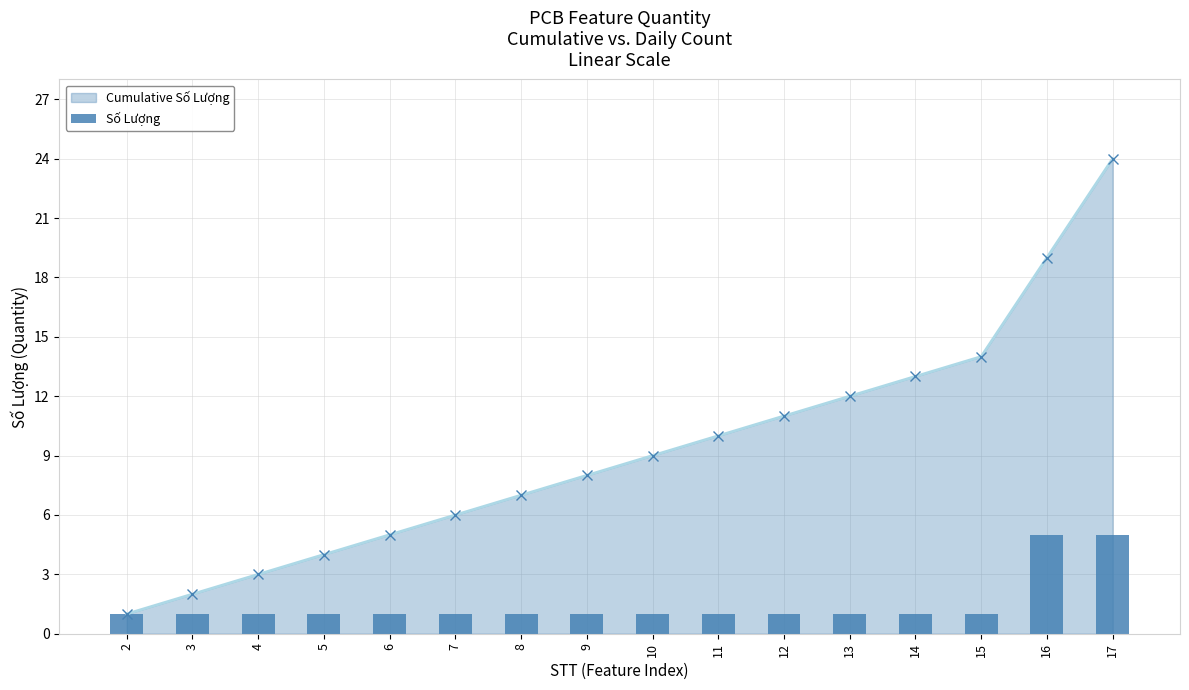

What value does the data have at 15?

1